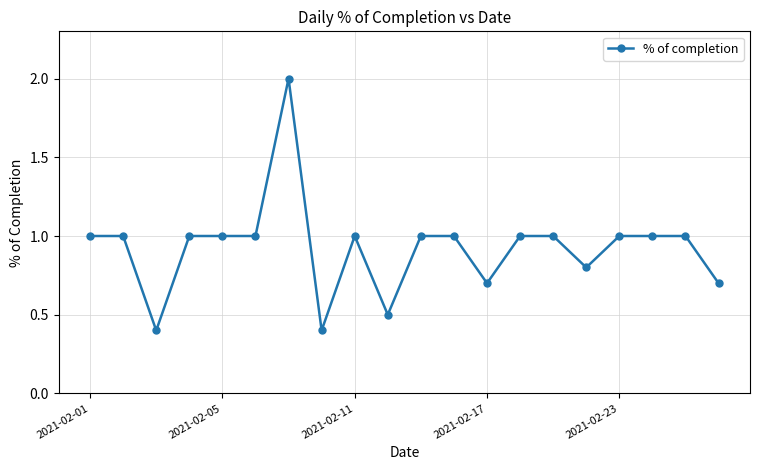

What is the greatest value displayed?

2.0